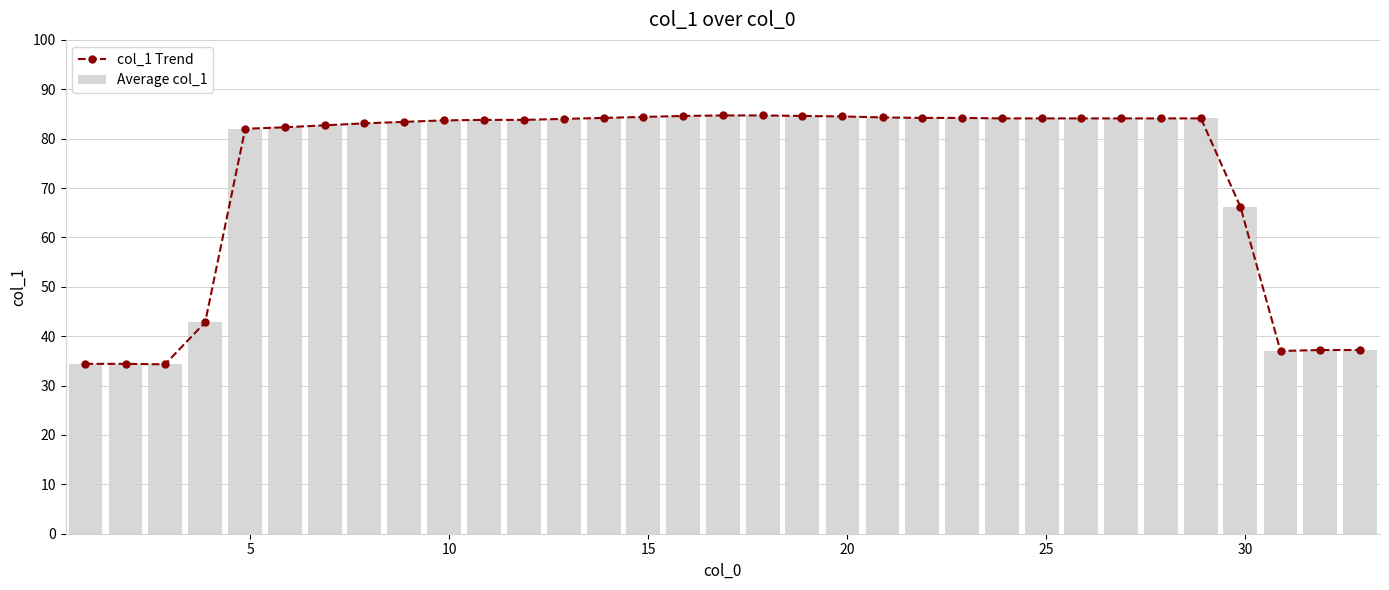

Rank the series by their maximum value, from lowest to highest.

col_1 Trend, Average col_1